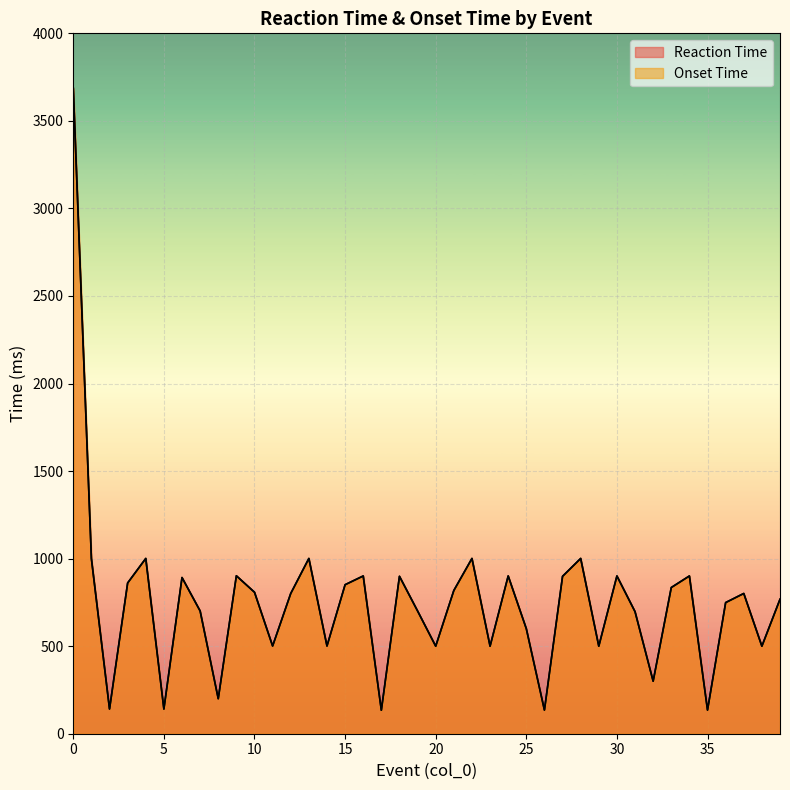

Does the chart display data point markers on the line(s)?

No